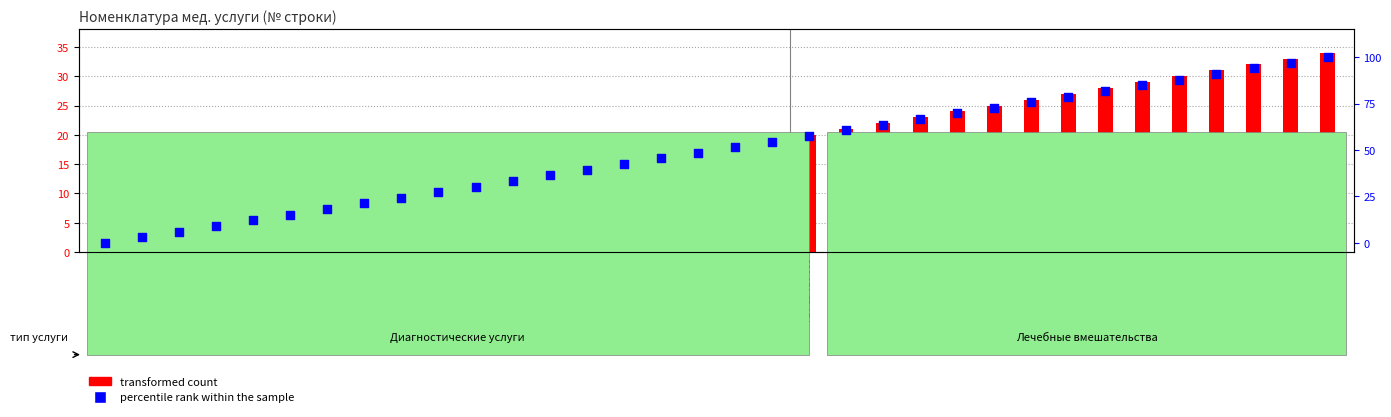

Is the value of transformed count at A16.12.003.001 greater than the value of percentile rank within the sample at A16.12.026.009?

No